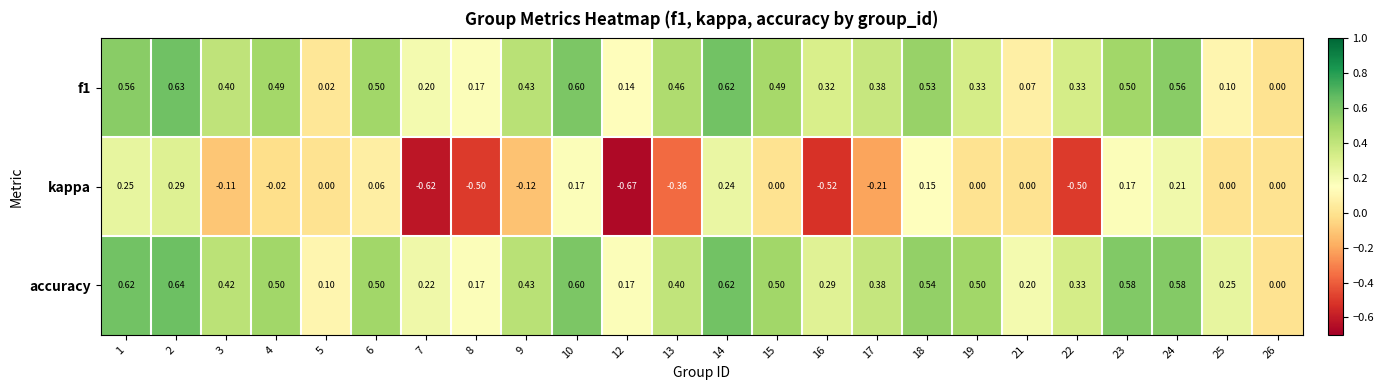

Is the value of f1 at 18 greater than the value of accuracy at 19?

Yes